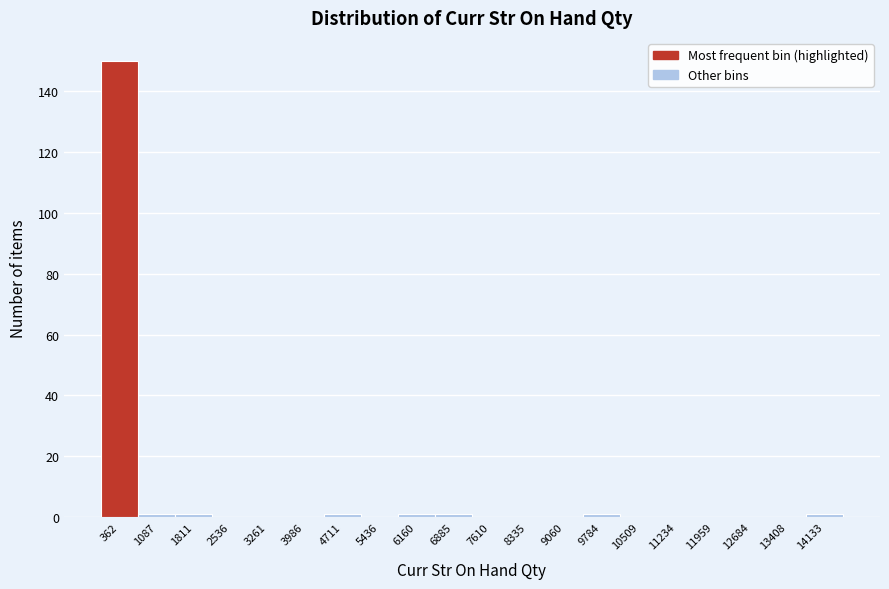

Reading left to right, transcribe this chart: for each bar, give the range it covers on the x-axis and its height. Neither the bar edges nor the heights are printed on the chart, so give them approximately, as read against the axes.

0 to 700: 150
700 to 1400: under 2
1400 to 2200: under 2
2200 to 2900: 0
2900 to 3600: 0
3600 to 4300: 0
4300 to 5100: under 2
5100 to 5800: 0
5800 to 6500: under 2
6500 to 7200: under 2
7200 to 8000: 0
8000 to 8700: 0
8700 to 9400: 0
9400 to 10100: under 2
10100 to 10900: 0
10900 to 11600: 0
11600 to 12300: 0
12300 to 13000: 0
13000 to 13800: 0
13800 to 14500: under 2